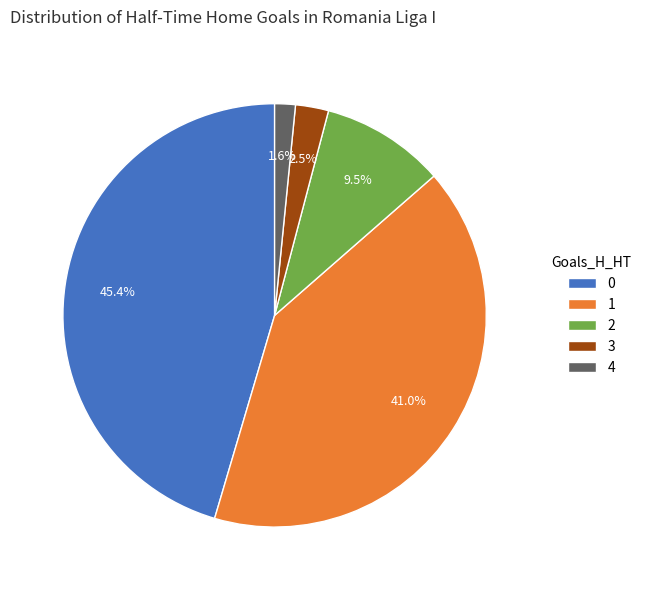

Does 4 represent more than half of the total?

No